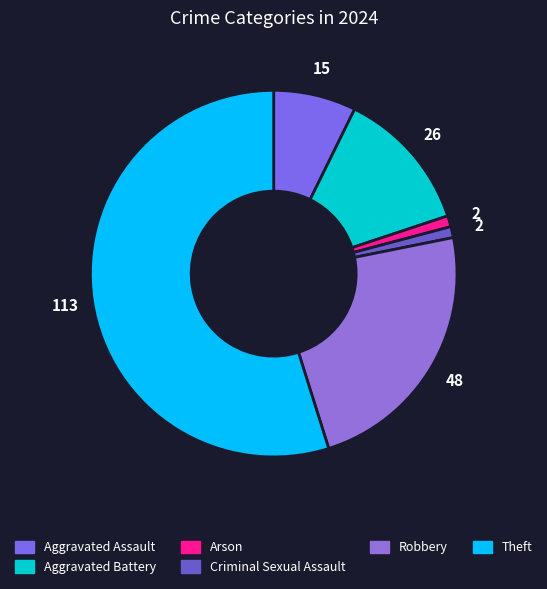

Combined, what portion of the pie is Criminal Sexual Assault and Aggravated Assault?

8.3%